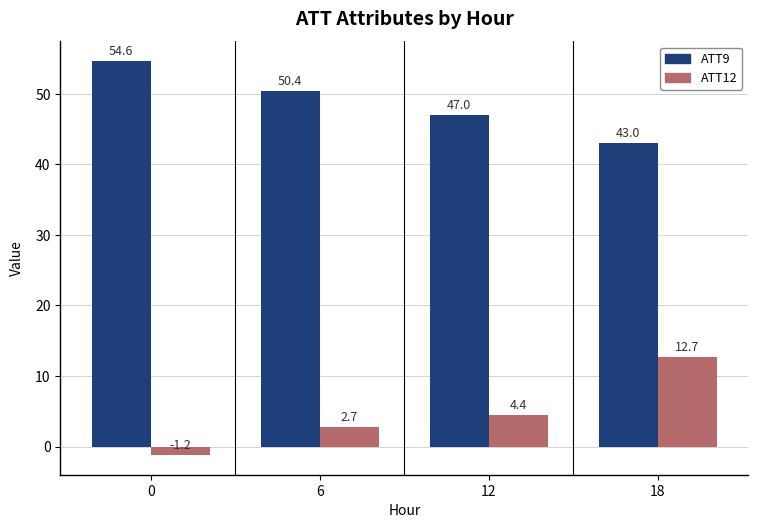

Read the ATT12 value at 18.

12.7